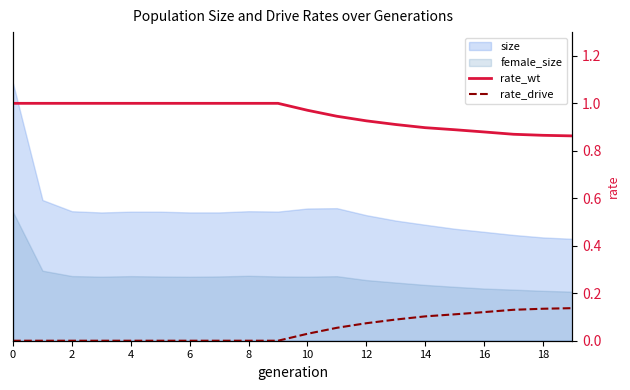

True or false: rate_wt and rate_drive intersect in this chart.

False